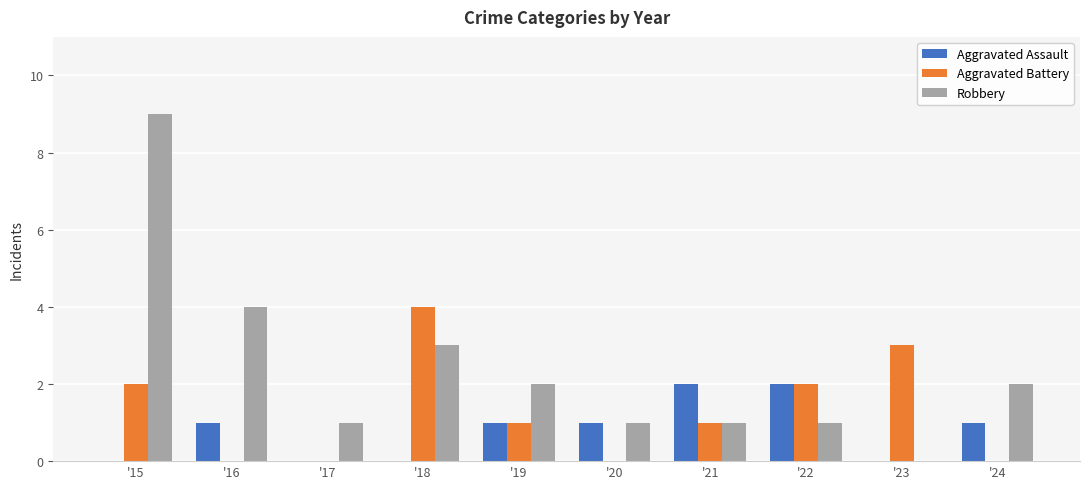

How many groups of bars are there?

10